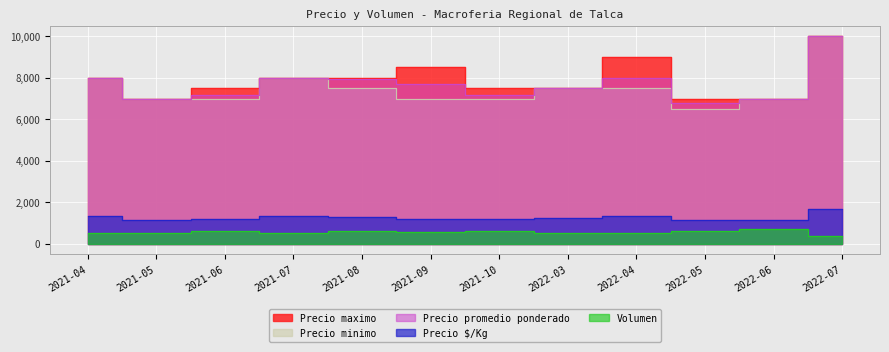

Count the Precio minimo values in the range 7000 to 8000.

10